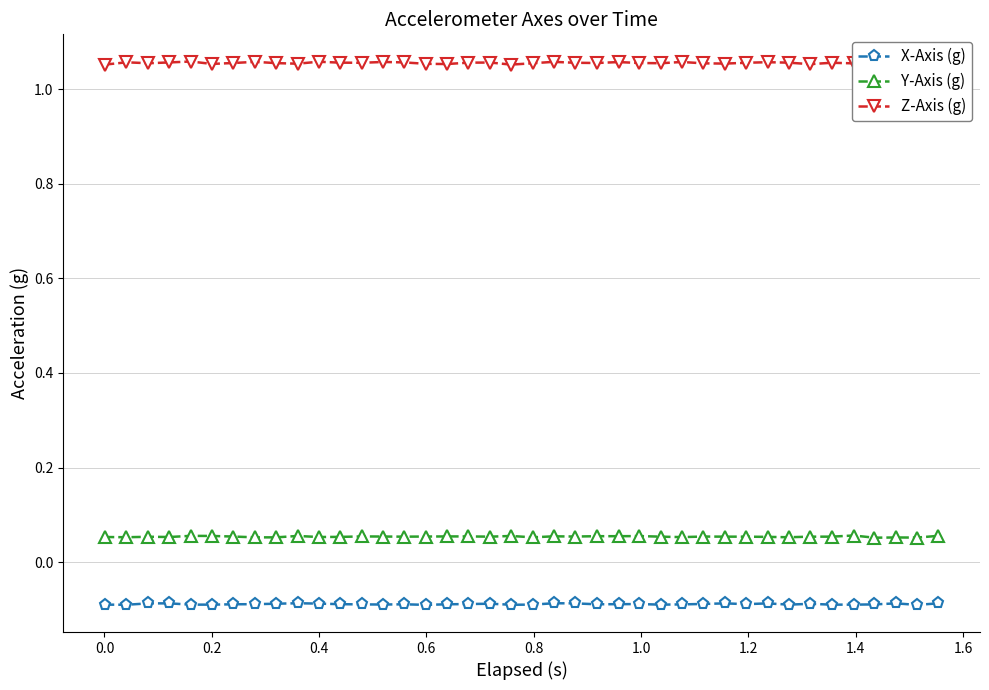

At how many categories does at least one series exceed 0?

40